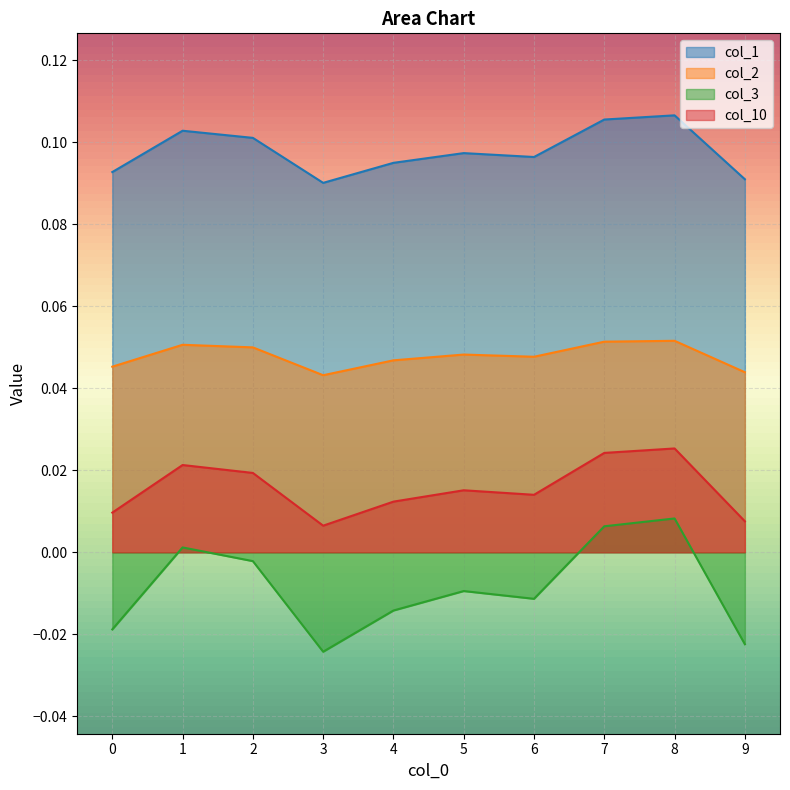

What is the difference between the highest and lowest values at 9?

0.1